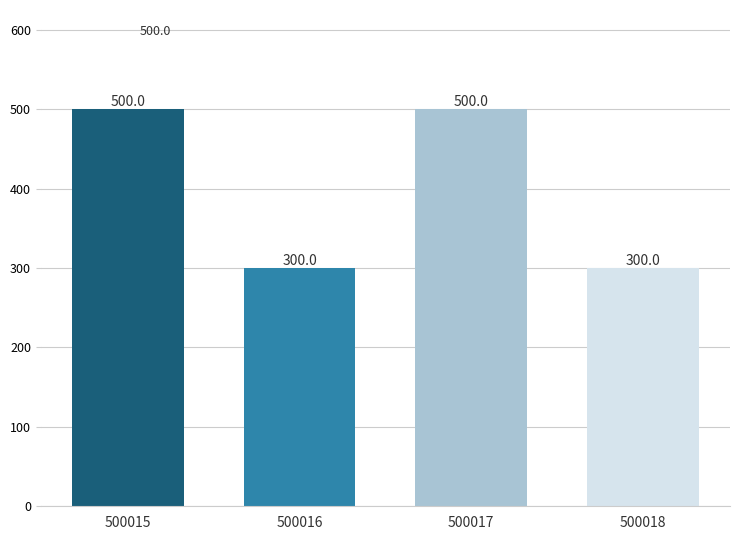

How many bars are there in total?

4